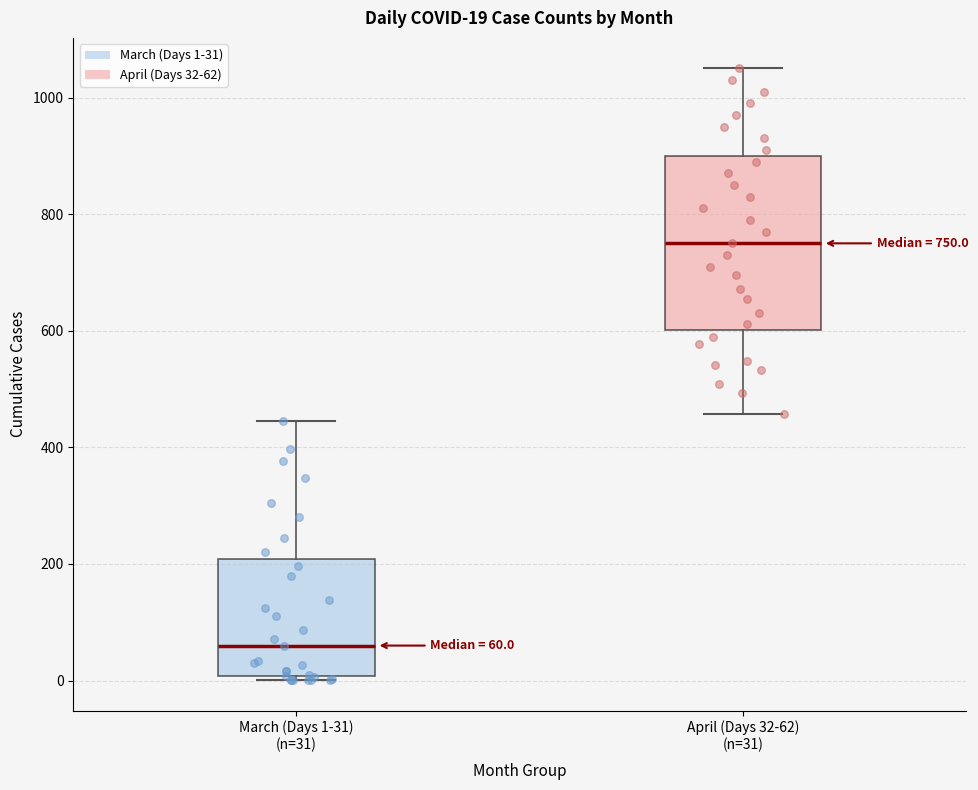

Which box has the highest median line?

April (Days 32-62) (n=31)